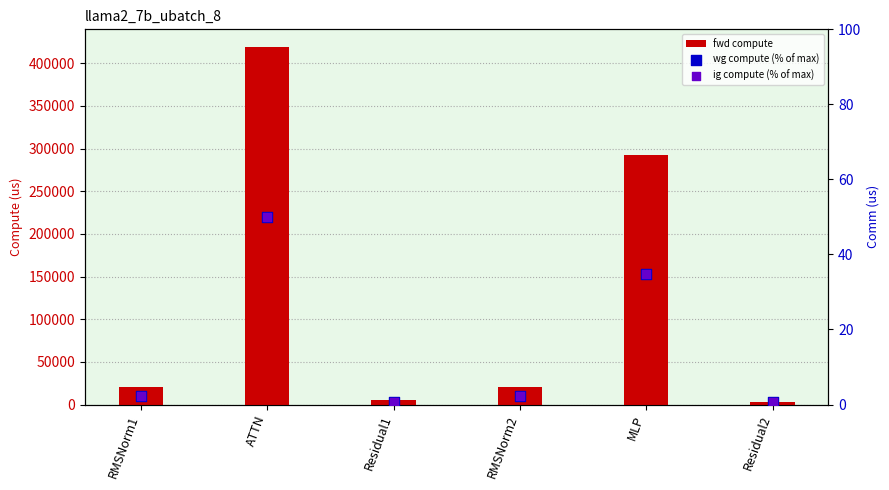

At how many categories does at least one series exceed 15119?

4